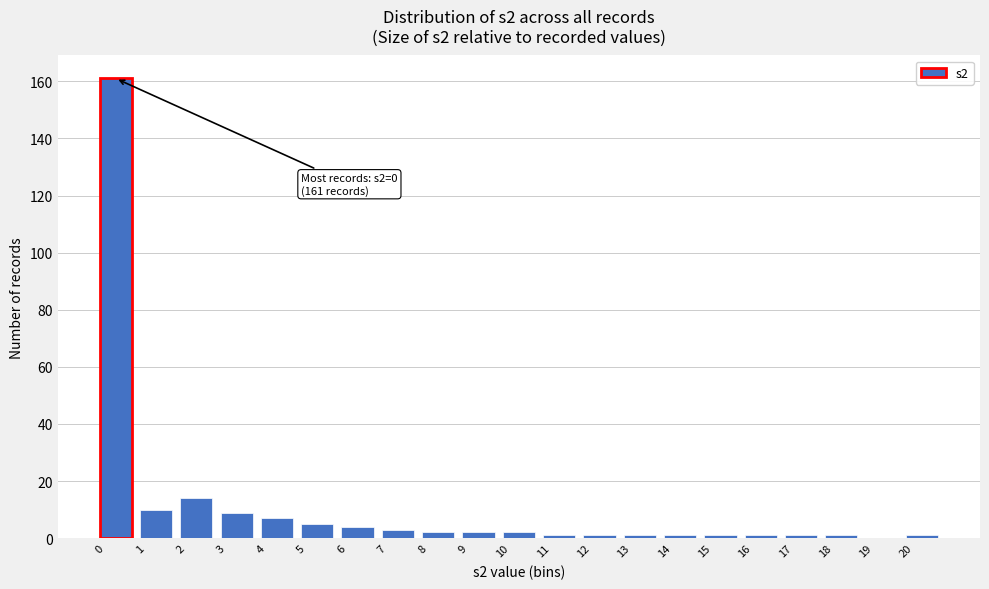

Which range on the x-axis has the tallest bar?

0 to 1